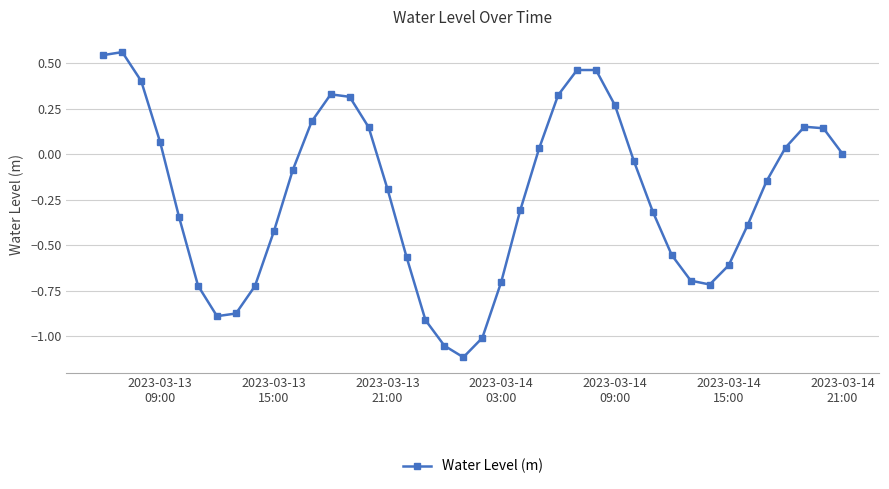

Is this an area chart (filled region under the line)?

No